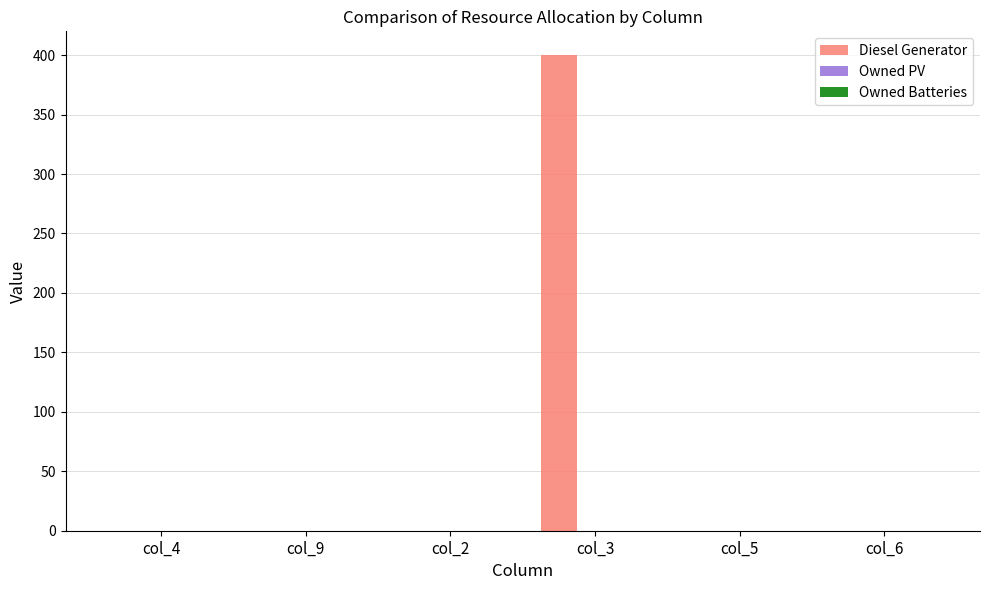

Are the bars horizontal?

No